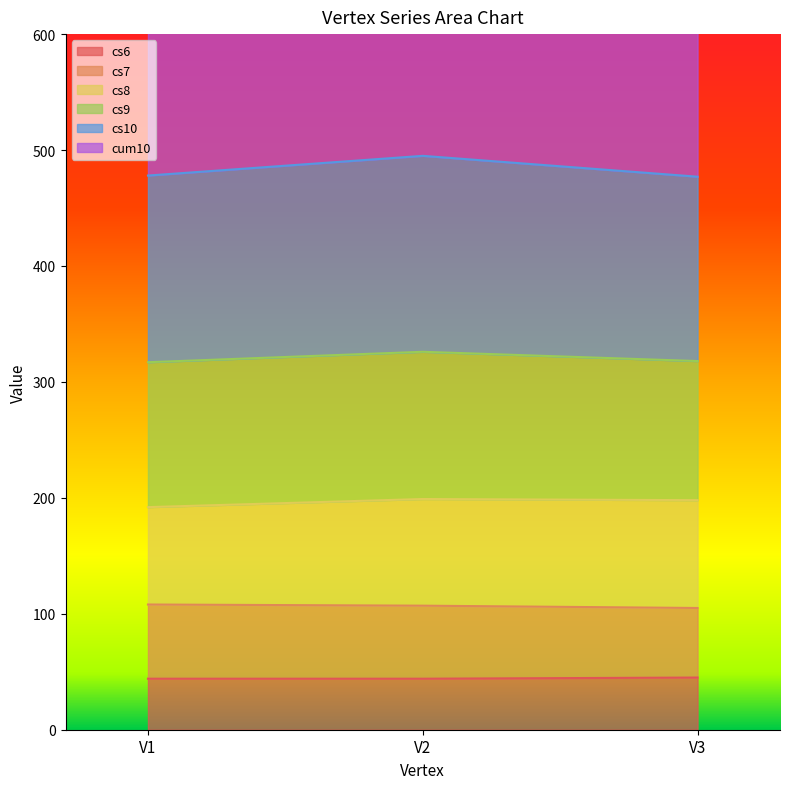

The value of cs6 at V3 is 45. True or false?

True